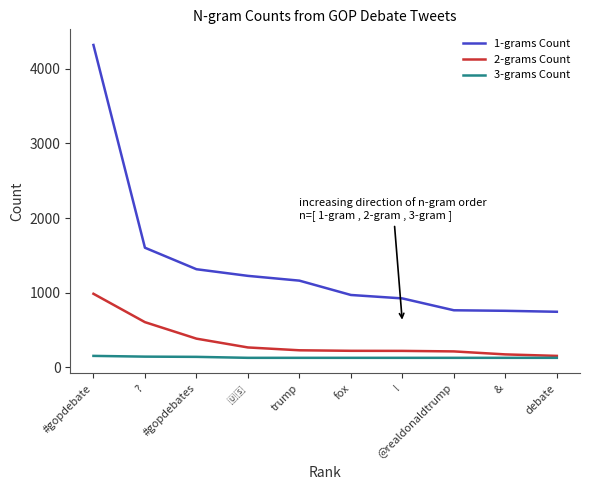

Which series has the largest total across all categories?

1-grams Count